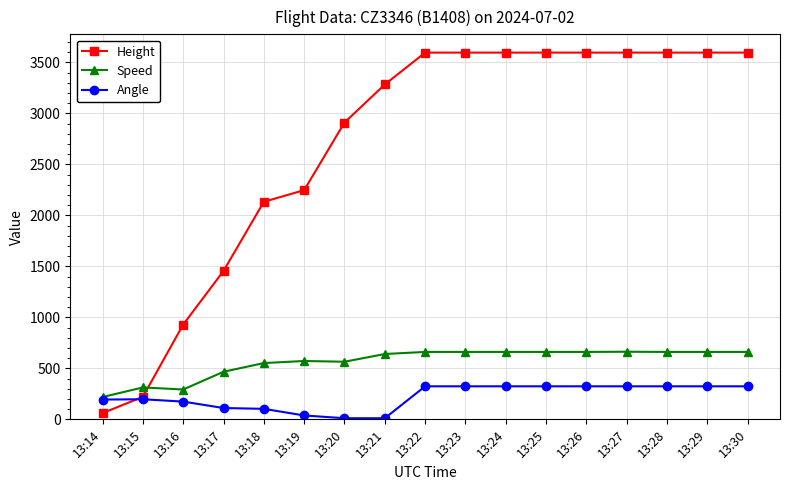

At 13:19, list the series in order from largest to smallest.

Height, Speed, Angle